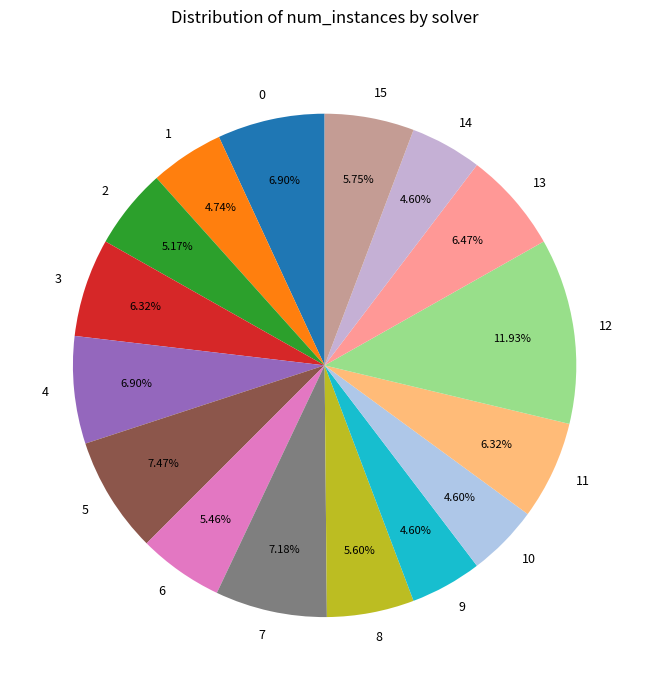

What percentage is the 2 slice, to the nearest percent?

5%